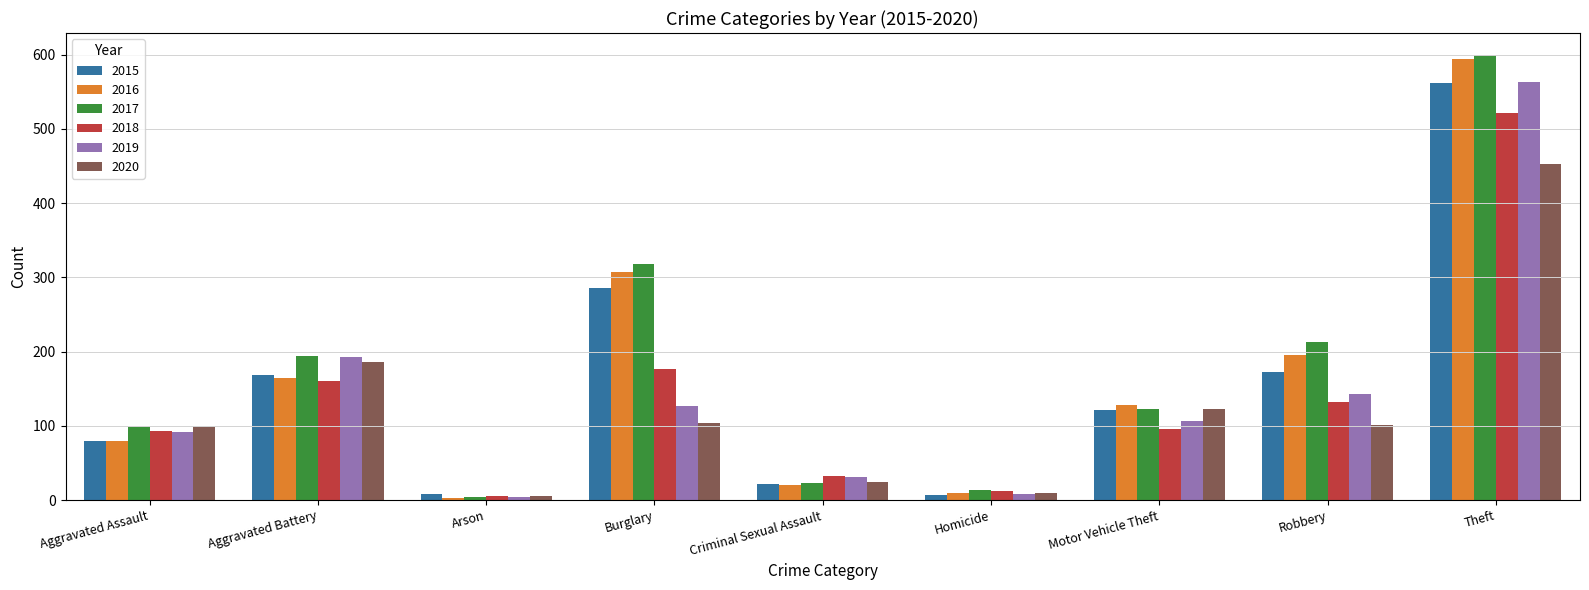

How many categories are shown in the chart?

9